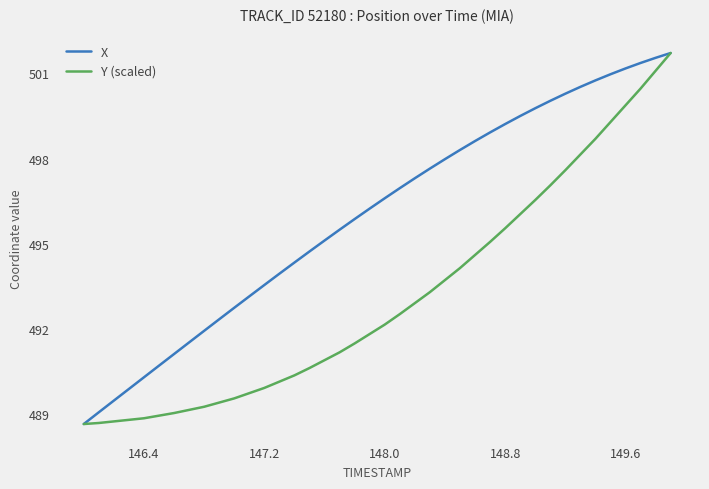

What is the highest value of the Y (scaled) series?

501.7